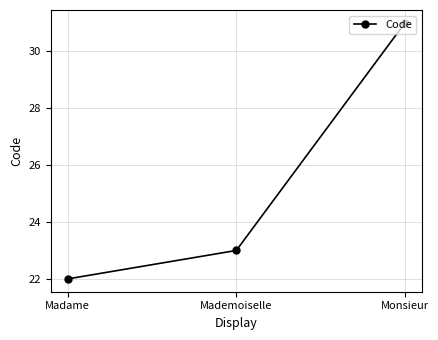

The value at Monsieur is 42. True or false?

False